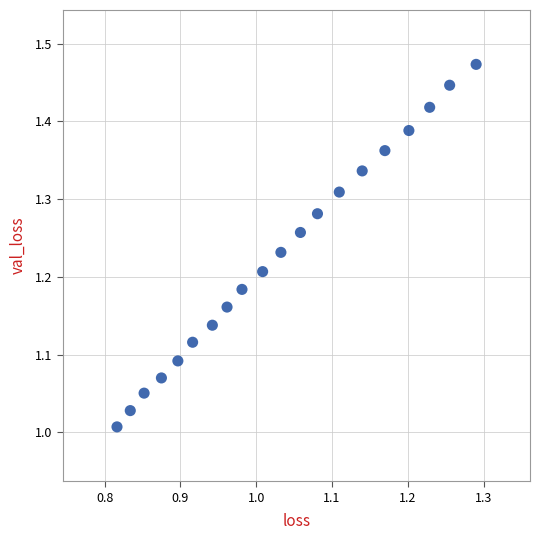

What is the range of X values (max minus min)?

0.5